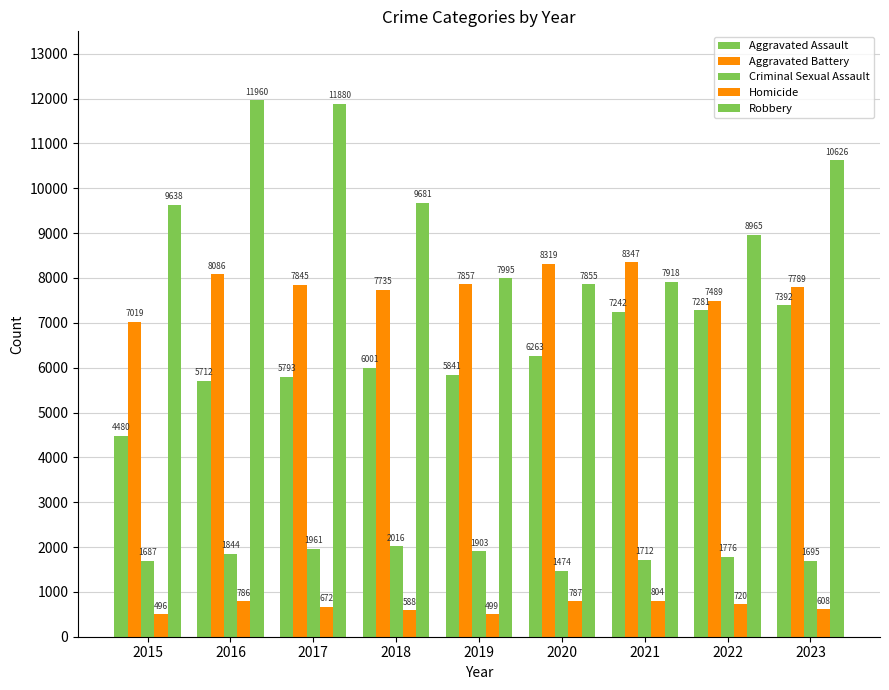

How many groups of bars are there?

9